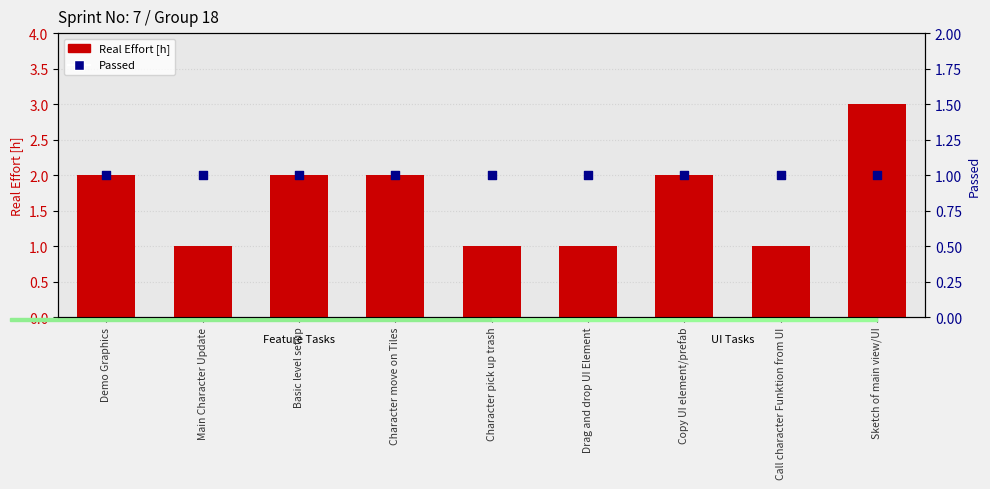

Which series has the widest spread of Y values?

Real Effort [h]